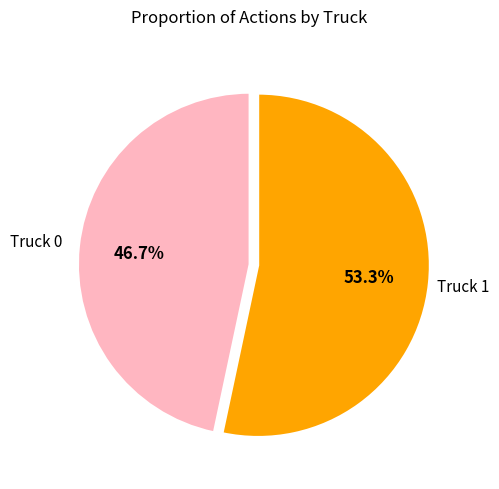

Does any single category account for the majority?

Yes